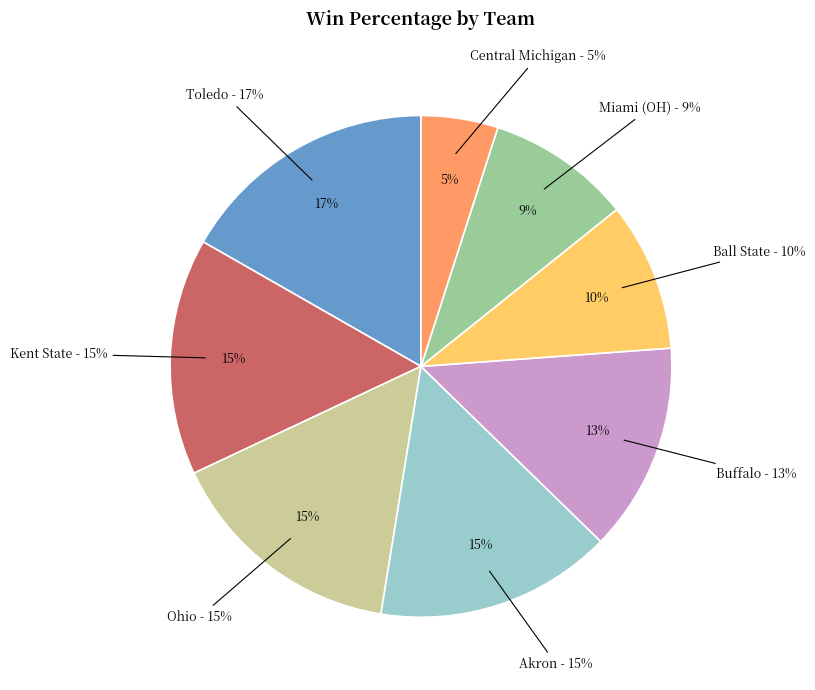

Does Kent State account for over 50% of the chart?

No